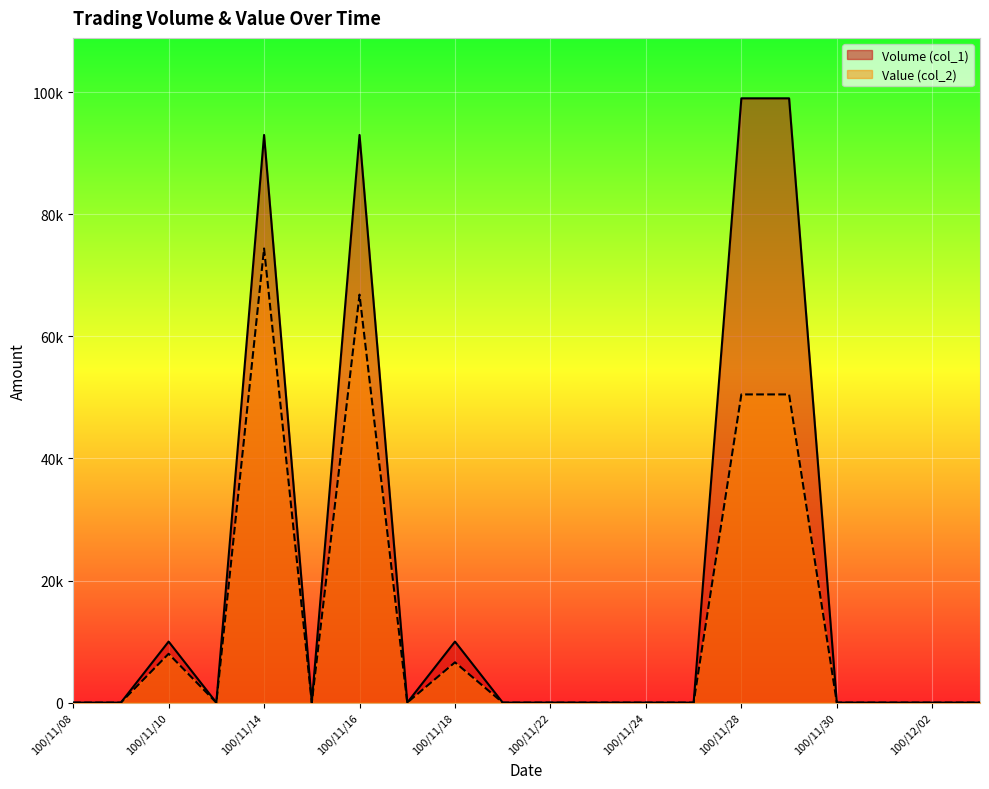

Reading left to right, extract all data points from this chart.

Volume (col_1): 0	0	10000	0	93000	0	93000	0	10000	0	0	0	0	0	99000	99000	0	0	0	0
Value (col_2): 0	0	8000	0	74400	0	66840	0	6600	0	0	0	0	0	50490	50490	0	0	0	0